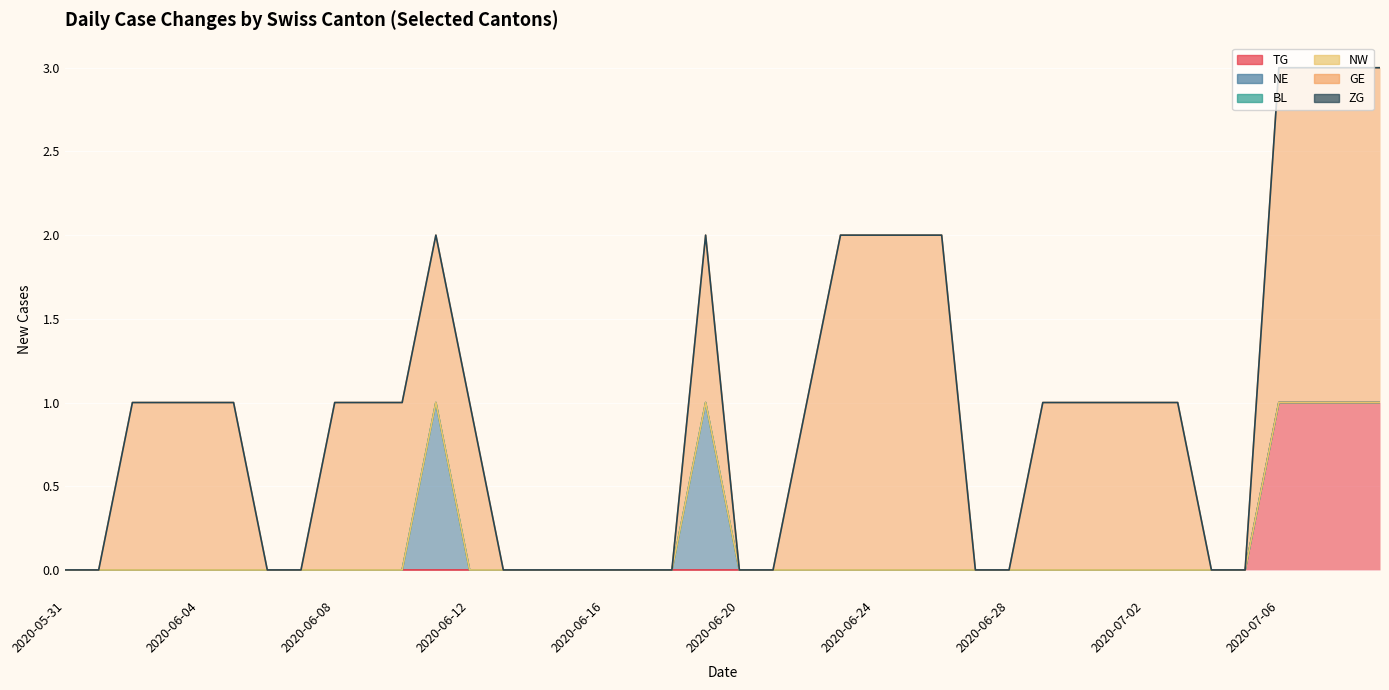

Reading right to left, what are all the values shown in this chart?

TG: 1	1	1	1	0	0	0	0	0	0	0	0	0	0	0	0	0	0	0	0	0	0	0	0	0	0	0	0	0	0	0	0	0	0	0	0	0	0	0	0
NE: 0	0	0	0	0	0	0	0	0	0	0	0	0	0	0	0	0	0	0	0	1	0	0	0	0	0	0	0	1	0	0	0	0	0	0	0	0	0	0	0
BL: 0	0	0	0	0	0	0	0	0	0	0	0	0	0	0	0	0	0	0	0	0	0	0	0	0	0	0	0	0	0	0	0	0	0	0	0	0	0	0	0
NW: 0	0	0	0	0	0	0	0	0	0	0	0	0	0	0	0	0	0	0	0	0	0	0	0	0	0	0	0	0	0	0	0	0	0	0	0	0	0	0	0
GE: 2	2	2	2	0	0	1	1	1	1	1	0	0	2	2	2	2	1	0	0	1	0	0	0	0	0	0	1	1	1	1	1	0	0	1	1	1	1	0	0
ZG: 0	0	0	0	0	0	0	0	0	0	0	0	0	0	0	0	0	0	0	0	0	0	0	0	0	0	0	0	0	0	0	0	0	0	0	0	0	0	0	0